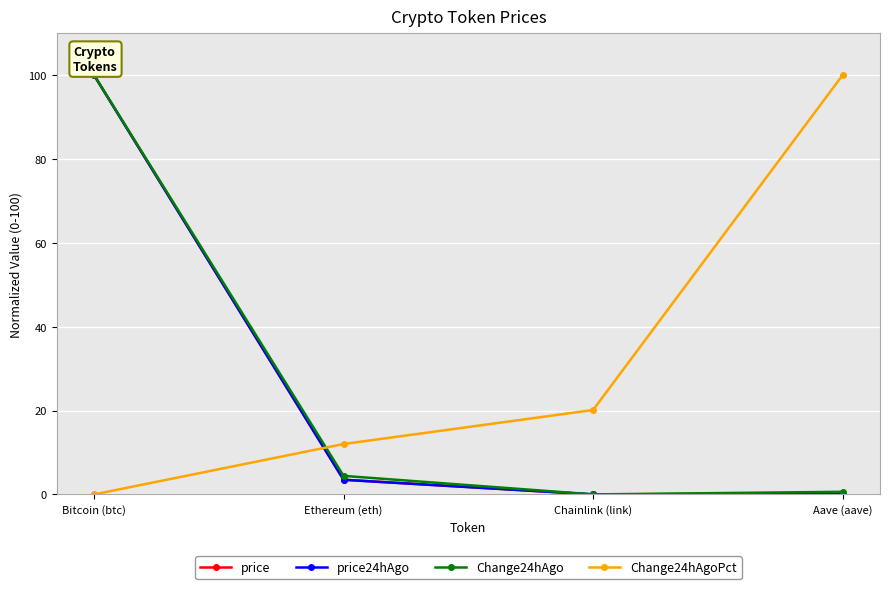

How many times do Change24hAgoPct and Change24hAgo cross each other?

1